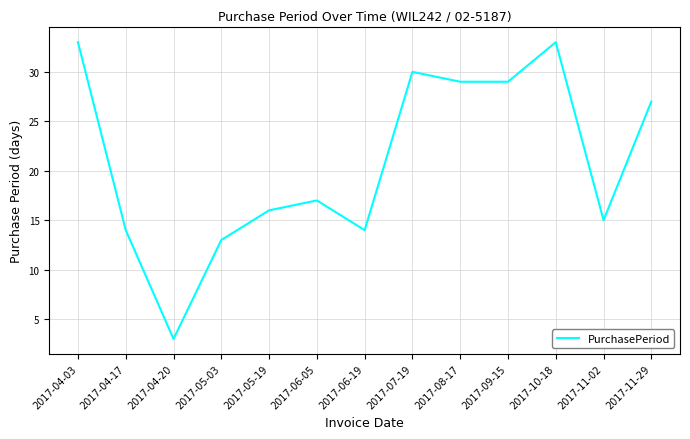

What is the sum of all values?

273